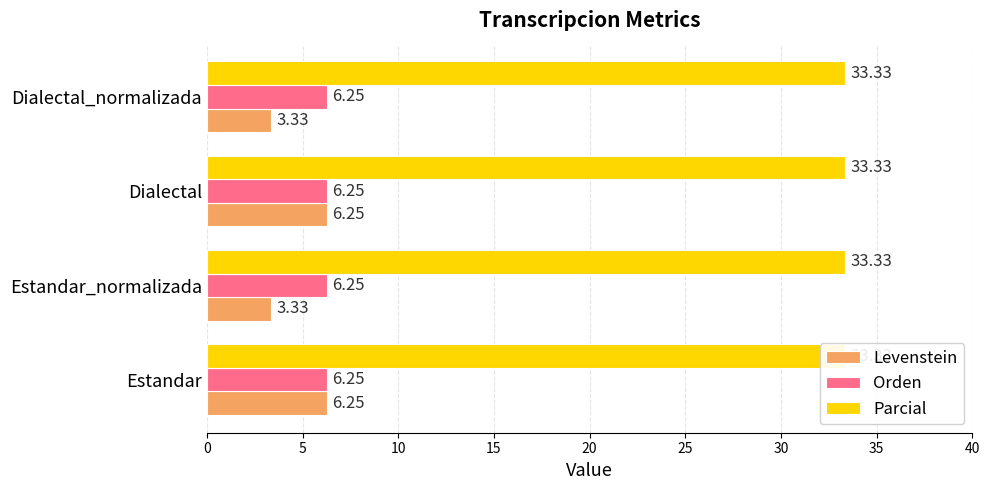

At how many categories does at least one series exceed 4?

2